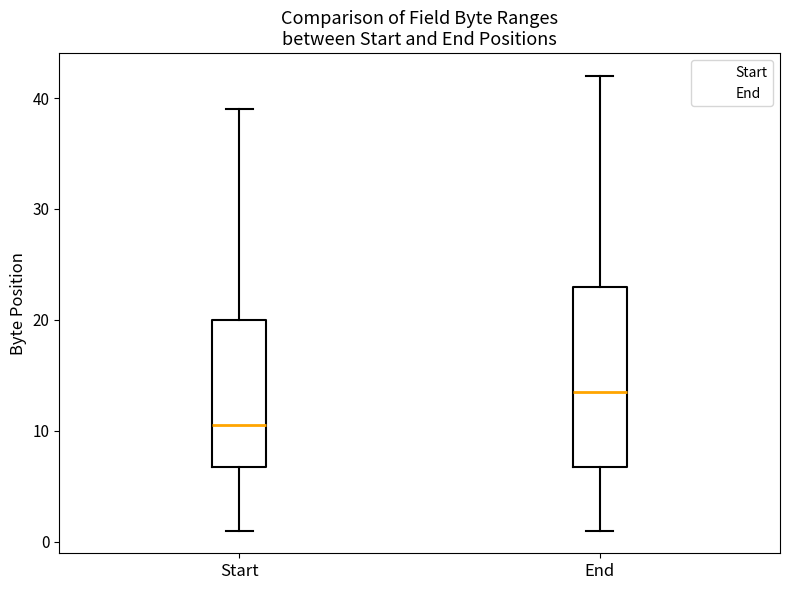

Reading left to right, transcribe this box plot: for each box, give where its median line is, the range the box spans, and where its two whiskers end, as read against the y-axis. The values are not printed on the chart, so give them approximately, as read against the axis.

Start: median 11, box 7 to 20, whiskers 1 to 39
End: median 14, box 7 to 23, whiskers 1 to 42